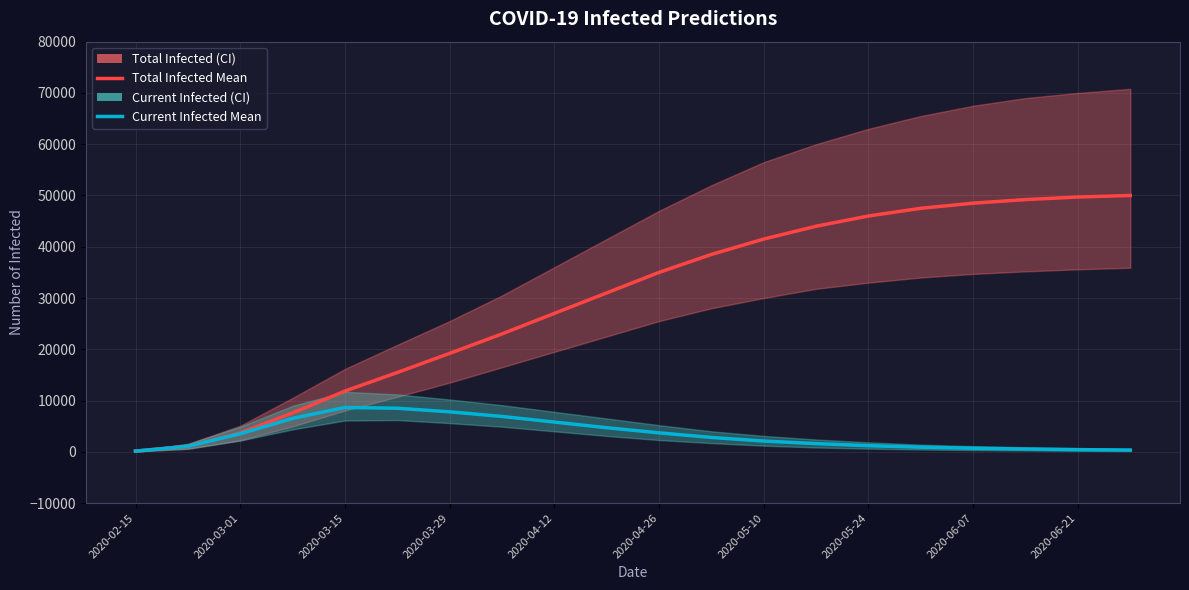

True or false: predicted_total_infected_mean and predicted_current_infected_mean intersect in this chart.

False